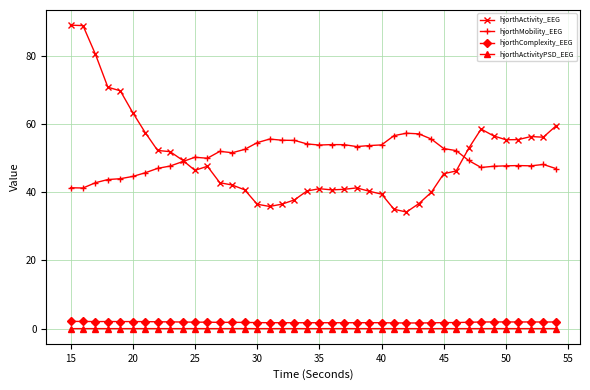

True or false: hjorthActivity_EEG has more than 0 interior local peaks.

True